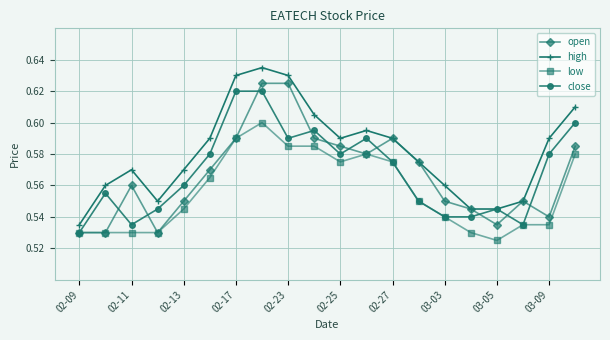

Which series has the largest total across all categories?

high